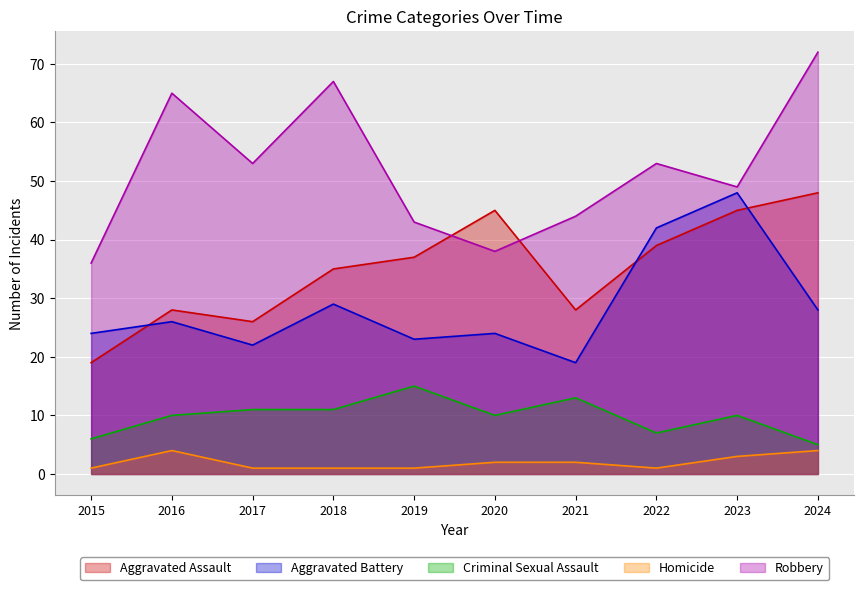

Between 2015 and 2016, which series saw the biggest shift?

Robbery